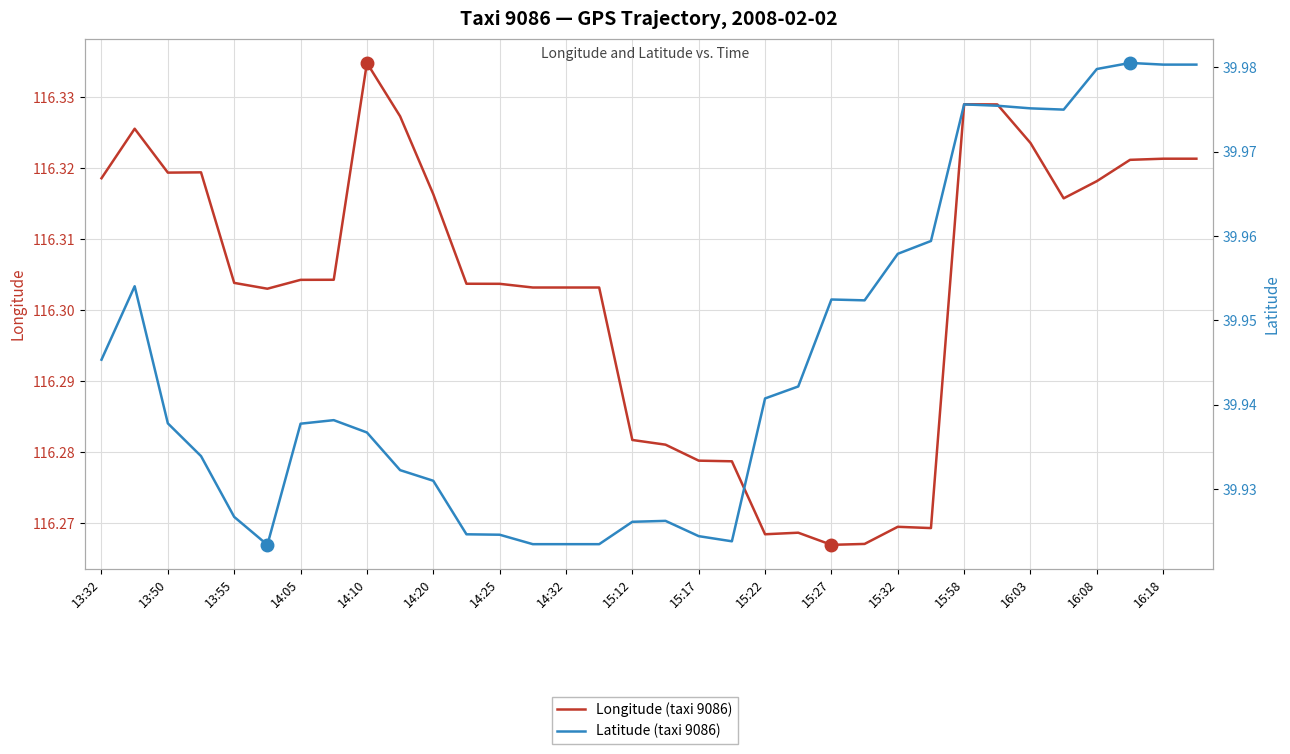

True or false: Latitude (taxi 9086) and Longitude (taxi 9086) intersect in this chart.

False